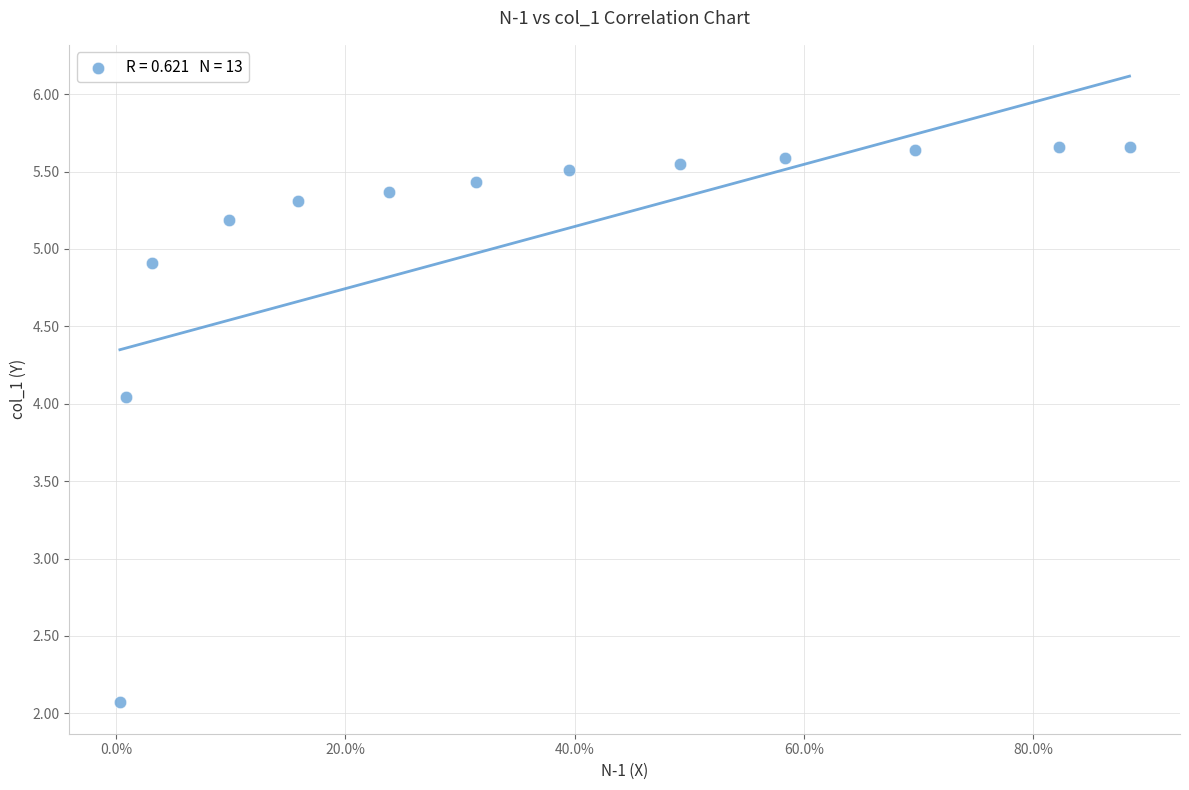

What is the range of X values (max minus min)?

0.9